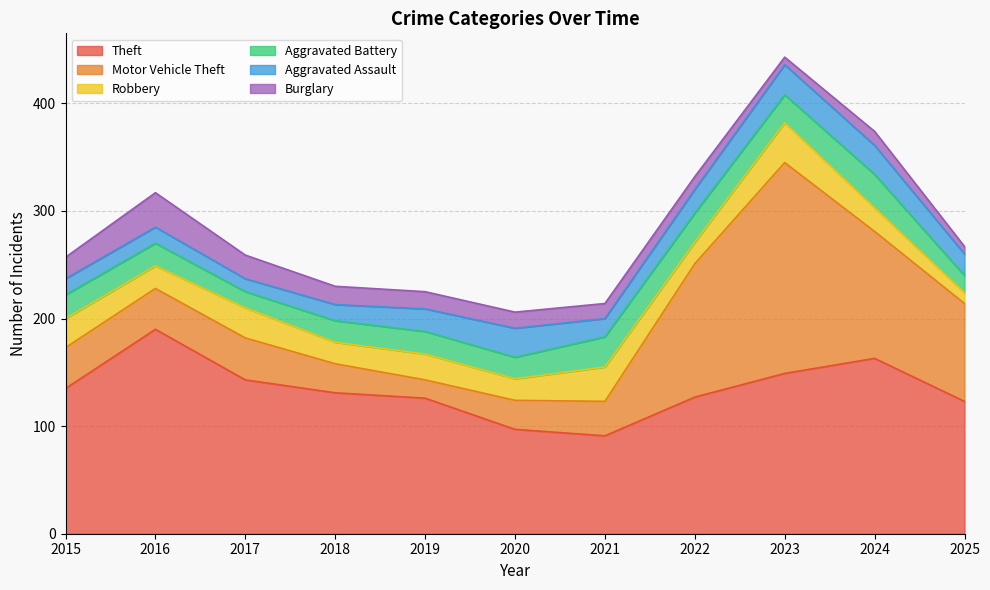

What is the total value across all series at 2017?

259